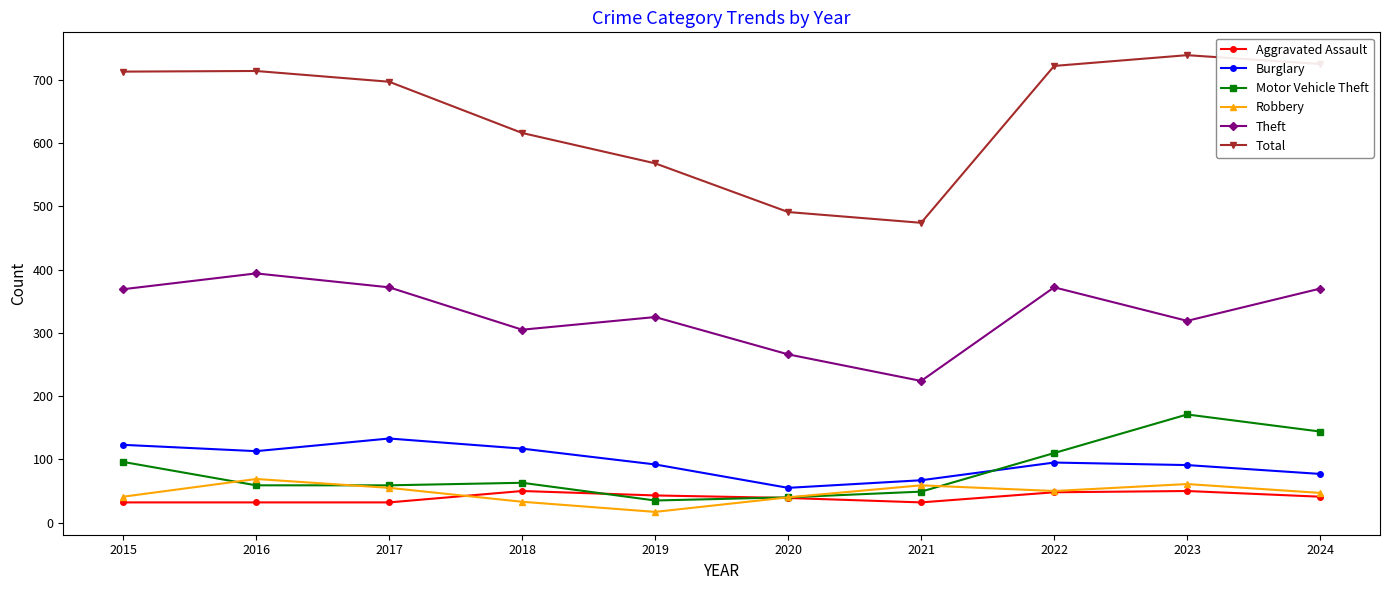

What value does the Theft series have at 2022?

372